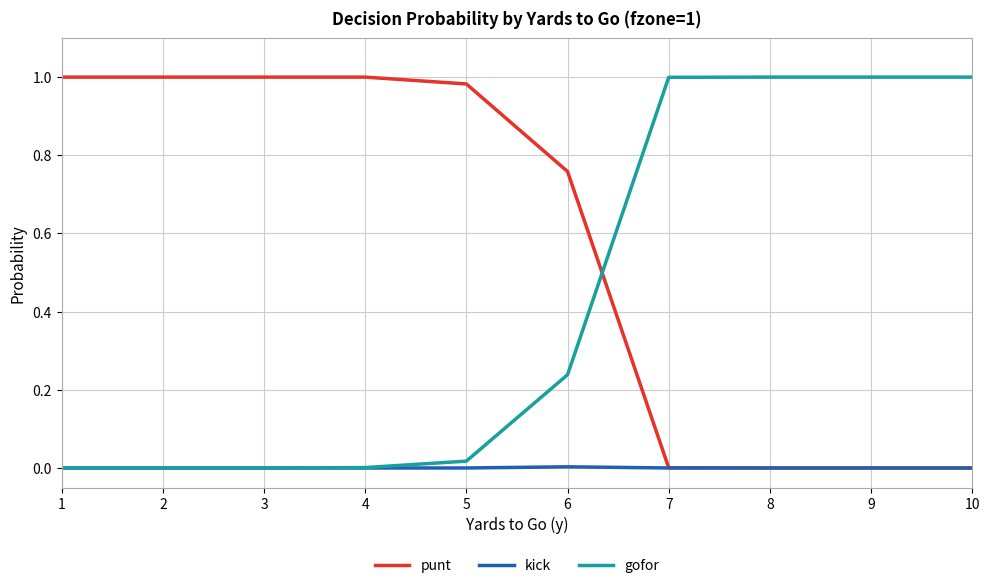

How many times do punt and gofor cross each other?

1